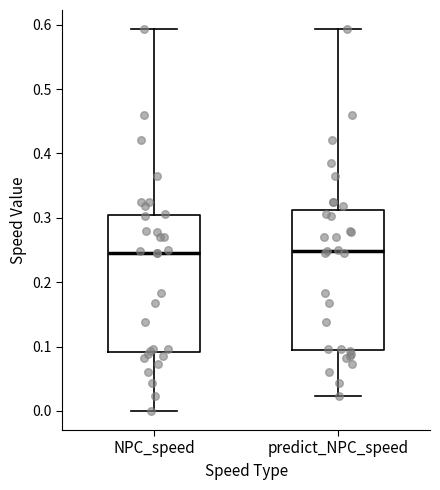

Reading left to right, transcribe this box plot: for each box, give where its median line is, the range the box spans, and where its two whiskers end, as read against the y-axis. The values are not printed on the chart, so give them approximately, as read against the axis.

NPC_speed: median 0.25, box 0.09 to 0.30, whiskers 0.00 to 0.59
predict_NPC_speed: median 0.25, box 0.09 to 0.31, whiskers 0.02 to 0.59